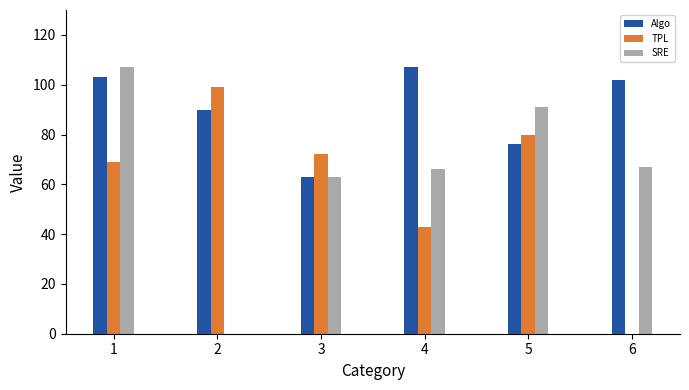

Which series has the largest range (max minus min)?

SRE